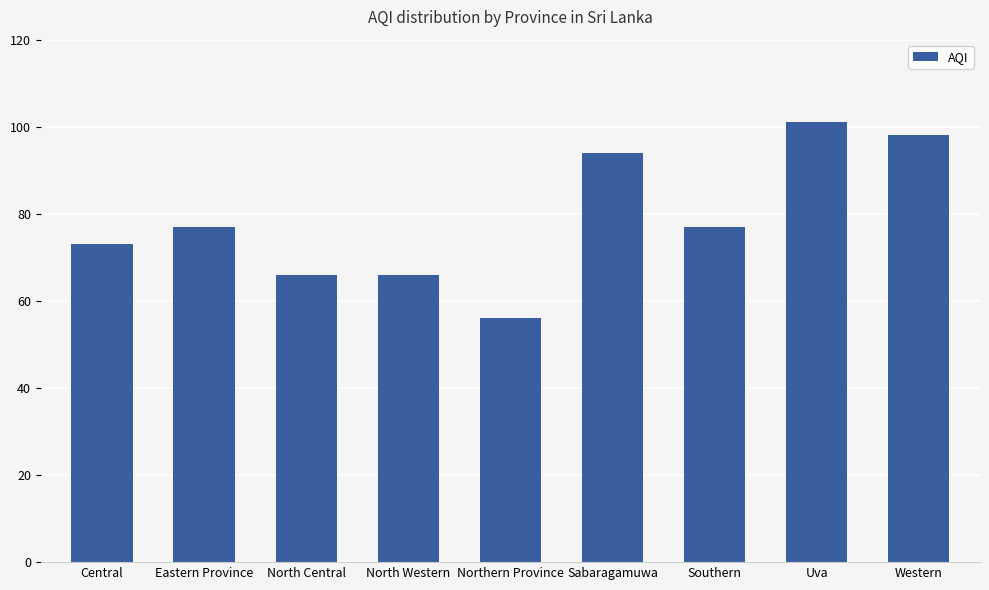

What is the approximate value at Uva?

101